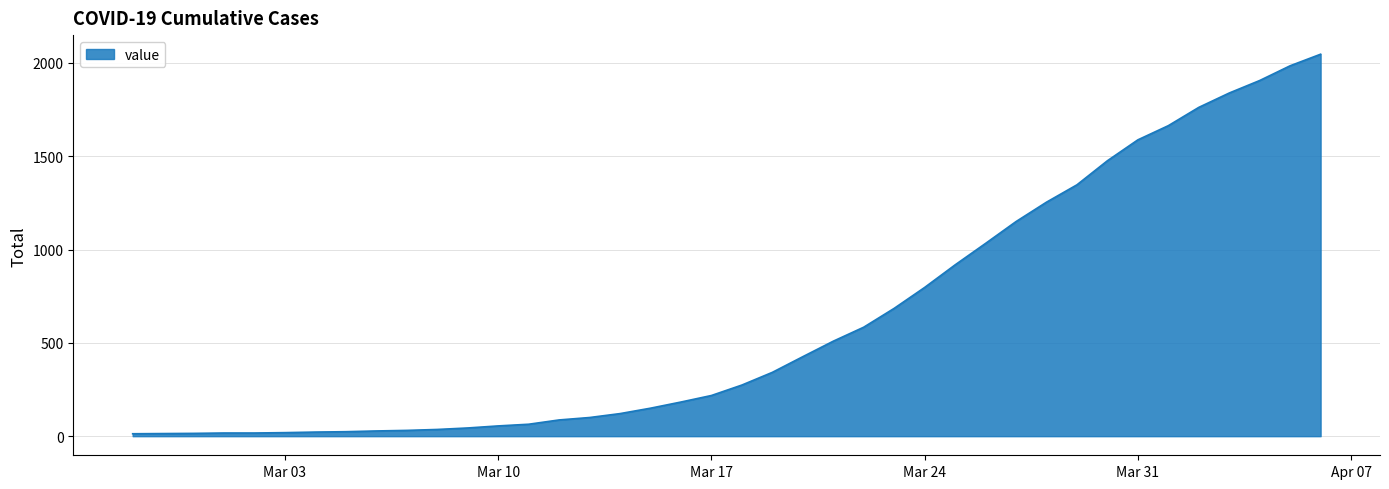

What is the maximum value shown in the chart?

2047